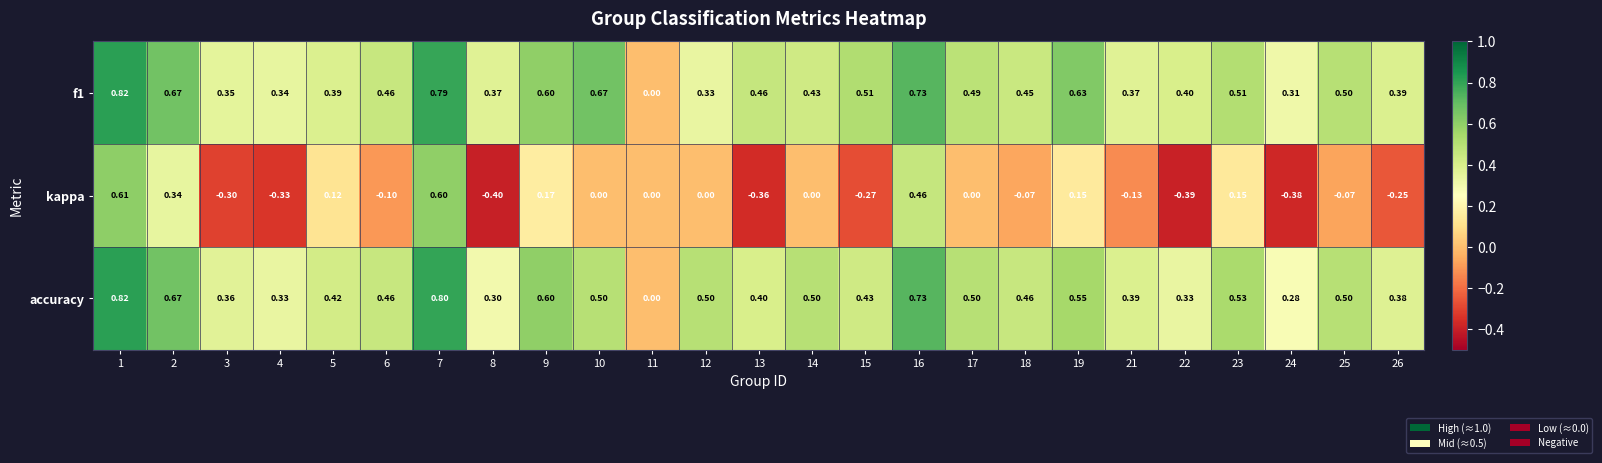

Is the value of accuracy at 22 greater than the value of kappa at 17?

Yes